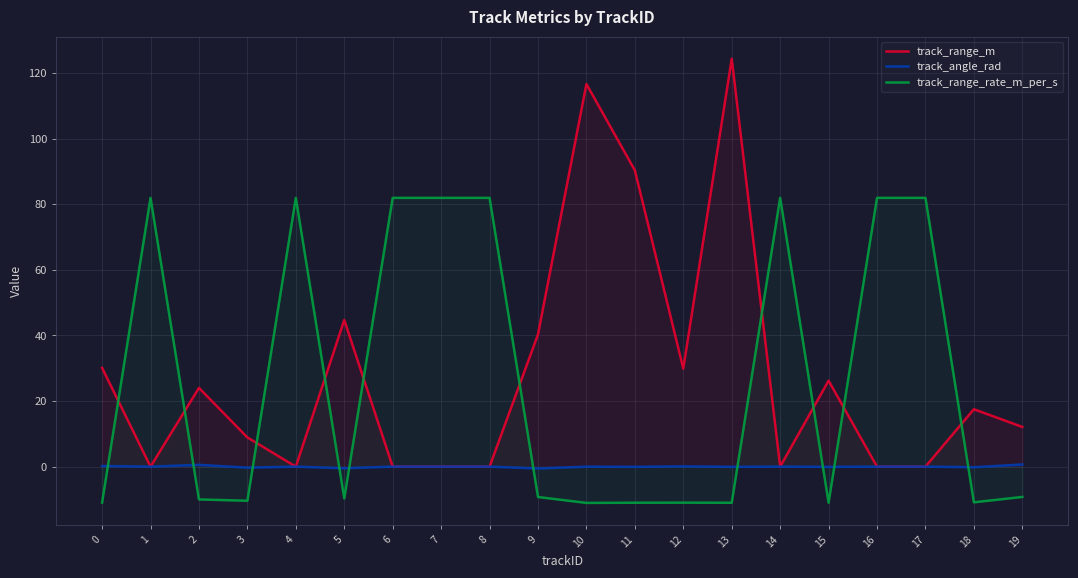

What is the difference between the maximum and minimum values in the track_range_rate_m_per_s series?

93.0